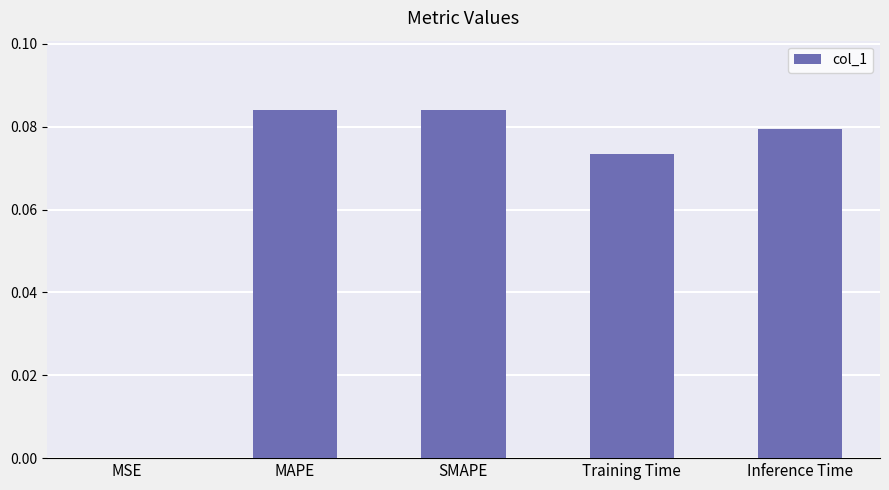

Is it true that the value at MSE is 0.0?

True